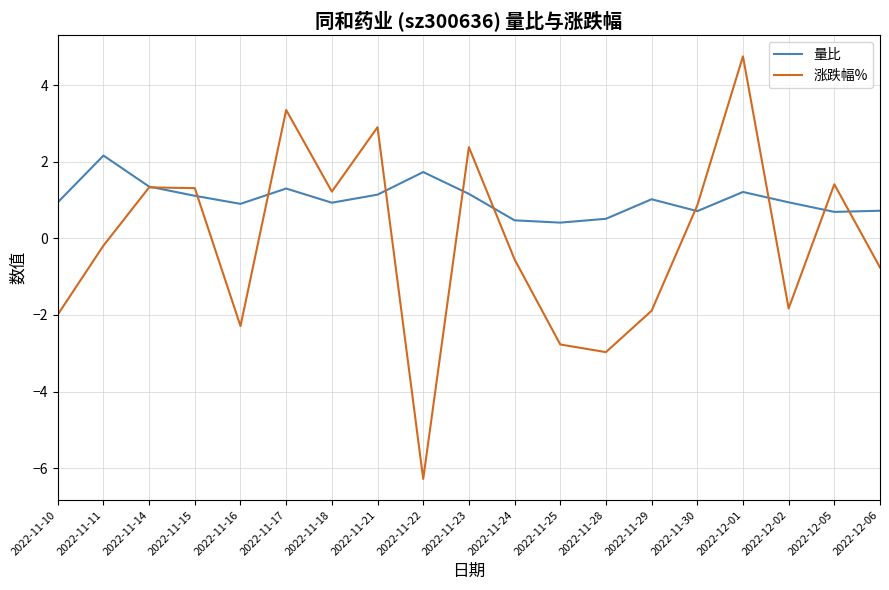

Rank the series by their maximum value, from highest to lowest.

涨跌幅%, 量比